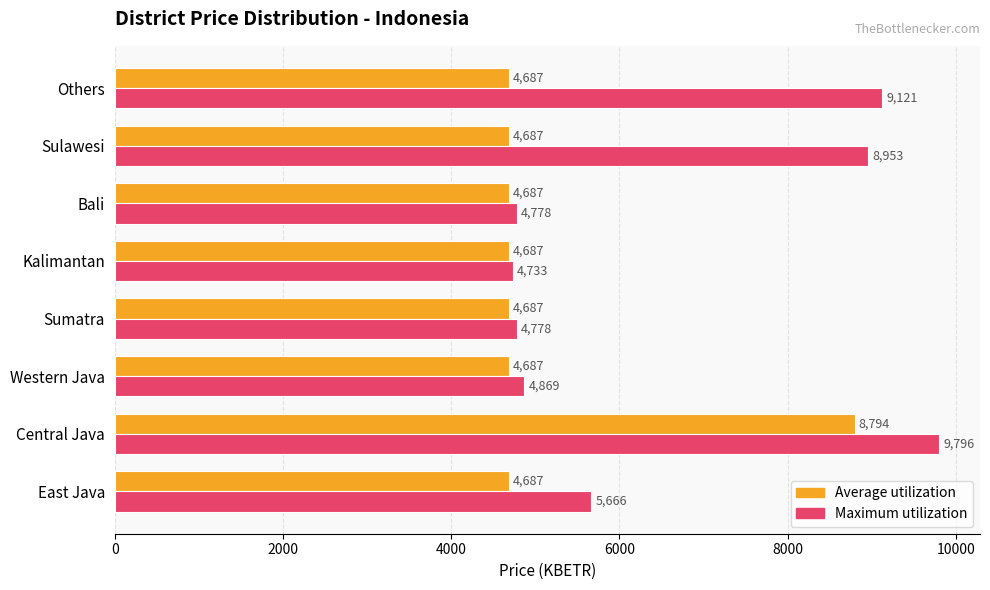

What is the average value of the Maximum utilization series?

6586.6